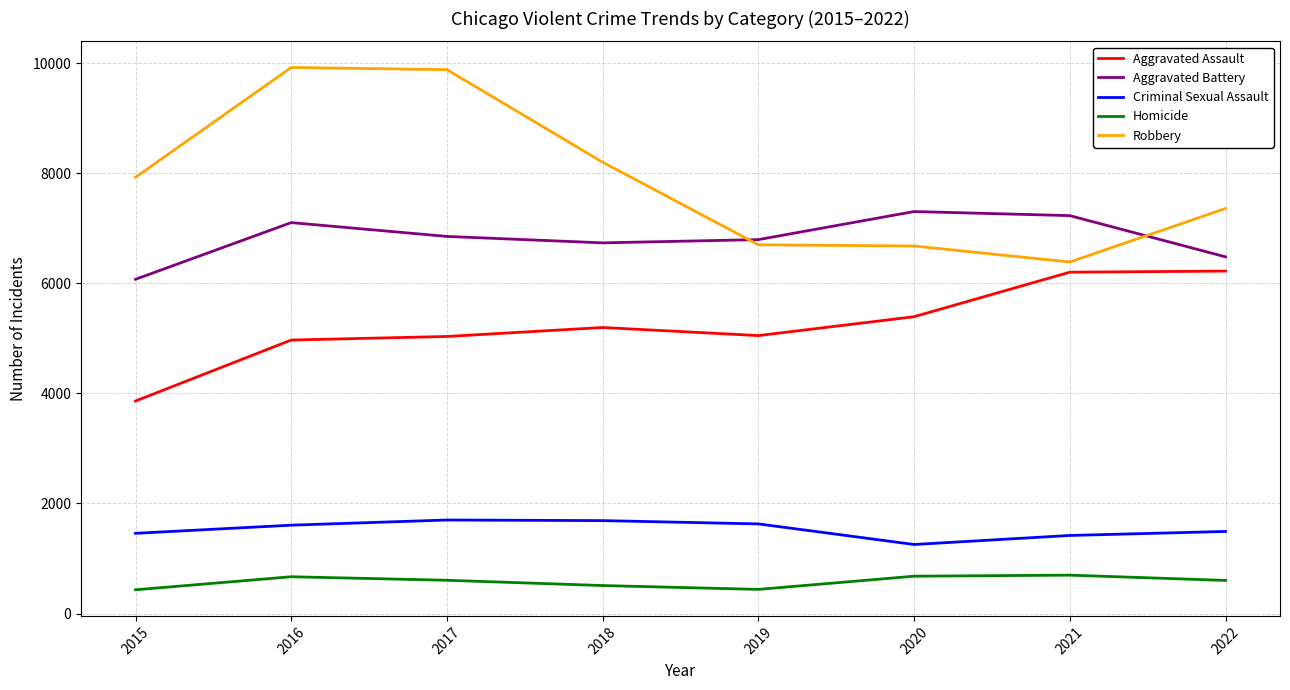

True or false: Criminal Sexual Assault and Homicide intersect in this chart.

False